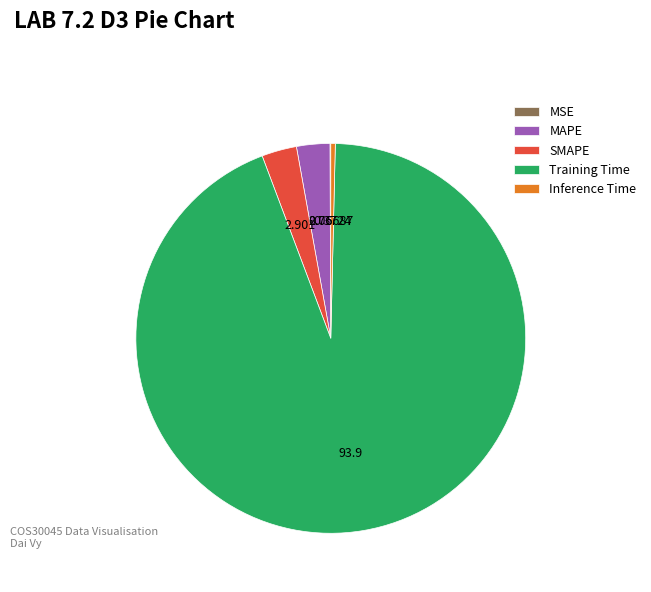

Combined, do Training Time and Inference Time account for over 50%?

Yes